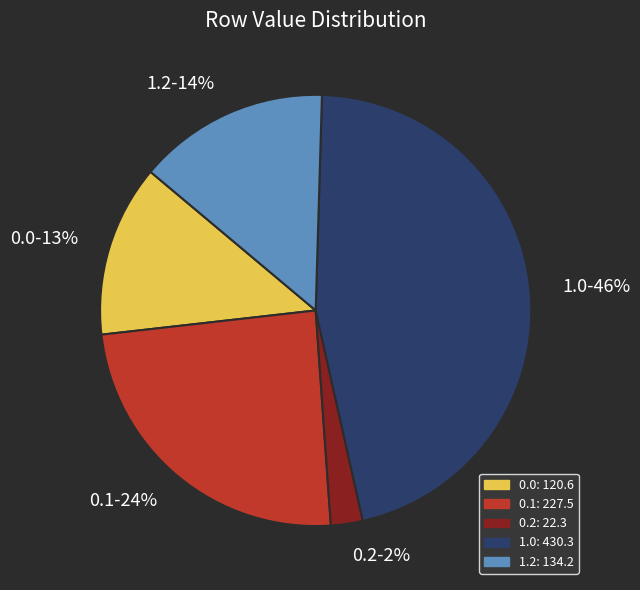

Count the number of slices in the pie.

5